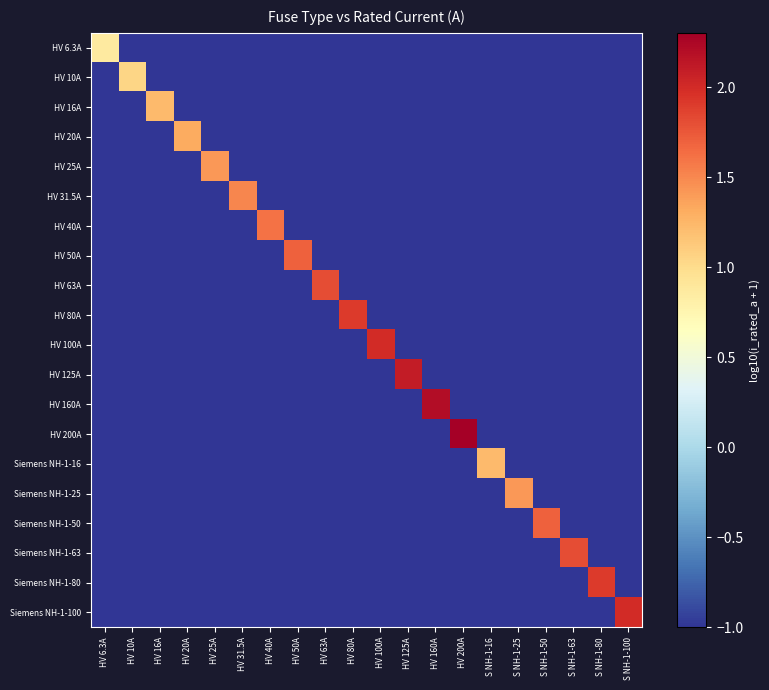

Reading right to left, what are all the values shown in this chart?

HV 6.3A: S NH-1-100=-1.0	S NH-1-80=-1.0	S NH-1-63=-1.0	S NH-1-50=-1.0	S NH-1-25=-1.0	S NH-1-16=-1.0	HV 200A=-1.0	HV 160A=-1.0	HV 125A=-1.0	HV 100A=-1.0	HV 80A=-1.0	HV 63A=-1.0	HV 50A=-1.0	HV 40A=-1.0	HV 31.5A=-1.0	HV 25A=-1.0	HV 20A=-1.0	HV 16A=-1.0	HV 10A=-1.0	HV 6.3A=0.9
HV 10A: S NH-1-100=-1.0	S NH-1-80=-1.0	S NH-1-63=-1.0	S NH-1-50=-1.0	S NH-1-25=-1.0	S NH-1-16=-1.0	HV 200A=-1.0	HV 160A=-1.0	HV 125A=-1.0	HV 100A=-1.0	HV 80A=-1.0	HV 63A=-1.0	HV 50A=-1.0	HV 40A=-1.0	HV 31.5A=-1.0	HV 25A=-1.0	HV 20A=-1.0	HV 16A=-1.0	HV 10A=1.0	HV 6.3A=-1.0
HV 16A: S NH-1-100=-1.0	S NH-1-80=-1.0	S NH-1-63=-1.0	S NH-1-50=-1.0	S NH-1-25=-1.0	S NH-1-16=-1.0	HV 200A=-1.0	HV 160A=-1.0	HV 125A=-1.0	HV 100A=-1.0	HV 80A=-1.0	HV 63A=-1.0	HV 50A=-1.0	HV 40A=-1.0	HV 31.5A=-1.0	HV 25A=-1.0	HV 20A=-1.0	HV 16A=1.2	HV 10A=-1.0	HV 6.3A=-1.0
HV 20A: S NH-1-100=-1.0	S NH-1-80=-1.0	S NH-1-63=-1.0	S NH-1-50=-1.0	S NH-1-25=-1.0	S NH-1-16=-1.0	HV 200A=-1.0	HV 160A=-1.0	HV 125A=-1.0	HV 100A=-1.0	HV 80A=-1.0	HV 63A=-1.0	HV 50A=-1.0	HV 40A=-1.0	HV 31.5A=-1.0	HV 25A=-1.0	HV 20A=1.3	HV 16A=-1.0	HV 10A=-1.0	HV 6.3A=-1.0
HV 25A: S NH-1-100=-1.0	S NH-1-80=-1.0	S NH-1-63=-1.0	S NH-1-50=-1.0	S NH-1-25=-1.0	S NH-1-16=-1.0	HV 200A=-1.0	HV 160A=-1.0	HV 125A=-1.0	HV 100A=-1.0	HV 80A=-1.0	HV 63A=-1.0	HV 50A=-1.0	HV 40A=-1.0	HV 31.5A=-1.0	HV 25A=1.4	HV 20A=-1.0	HV 16A=-1.0	HV 10A=-1.0	HV 6.3A=-1.0
HV 31.5A: S NH-1-100=-1.0	S NH-1-80=-1.0	S NH-1-63=-1.0	S NH-1-50=-1.0	S NH-1-25=-1.0	S NH-1-16=-1.0	HV 200A=-1.0	HV 160A=-1.0	HV 125A=-1.0	HV 100A=-1.0	HV 80A=-1.0	HV 63A=-1.0	HV 50A=-1.0	HV 40A=-1.0	HV 31.5A=1.5	HV 25A=-1.0	HV 20A=-1.0	HV 16A=-1.0	HV 10A=-1.0	HV 6.3A=-1.0
HV 40A: S NH-1-100=-1.0	S NH-1-80=-1.0	S NH-1-63=-1.0	S NH-1-50=-1.0	S NH-1-25=-1.0	S NH-1-16=-1.0	HV 200A=-1.0	HV 160A=-1.0	HV 125A=-1.0	HV 100A=-1.0	HV 80A=-1.0	HV 63A=-1.0	HV 50A=-1.0	HV 40A=1.6	HV 31.5A=-1.0	HV 25A=-1.0	HV 20A=-1.0	HV 16A=-1.0	HV 10A=-1.0	HV 6.3A=-1.0
HV 50A: S NH-1-100=-1.0	S NH-1-80=-1.0	S NH-1-63=-1.0	S NH-1-50=-1.0	S NH-1-25=-1.0	S NH-1-16=-1.0	HV 200A=-1.0	HV 160A=-1.0	HV 125A=-1.0	HV 100A=-1.0	HV 80A=-1.0	HV 63A=-1.0	HV 50A=1.7	HV 40A=-1.0	HV 31.5A=-1.0	HV 25A=-1.0	HV 20A=-1.0	HV 16A=-1.0	HV 10A=-1.0	HV 6.3A=-1.0
HV 63A: S NH-1-100=-1.0	S NH-1-80=-1.0	S NH-1-63=-1.0	S NH-1-50=-1.0	S NH-1-25=-1.0	S NH-1-16=-1.0	HV 200A=-1.0	HV 160A=-1.0	HV 125A=-1.0	HV 100A=-1.0	HV 80A=-1.0	HV 63A=1.8	HV 50A=-1.0	HV 40A=-1.0	HV 31.5A=-1.0	HV 25A=-1.0	HV 20A=-1.0	HV 16A=-1.0	HV 10A=-1.0	HV 6.3A=-1.0
HV 80A: S NH-1-100=-1.0	S NH-1-80=-1.0	S NH-1-63=-1.0	S NH-1-50=-1.0	S NH-1-25=-1.0	S NH-1-16=-1.0	HV 200A=-1.0	HV 160A=-1.0	HV 125A=-1.0	HV 100A=-1.0	HV 80A=1.9	HV 63A=-1.0	HV 50A=-1.0	HV 40A=-1.0	HV 31.5A=-1.0	HV 25A=-1.0	HV 20A=-1.0	HV 16A=-1.0	HV 10A=-1.0	HV 6.3A=-1.0
HV 100A: S NH-1-100=-1.0	S NH-1-80=-1.0	S NH-1-63=-1.0	S NH-1-50=-1.0	S NH-1-25=-1.0	S NH-1-16=-1.0	HV 200A=-1.0	HV 160A=-1.0	HV 125A=-1.0	HV 100A=2.0	HV 80A=-1.0	HV 63A=-1.0	HV 50A=-1.0	HV 40A=-1.0	HV 31.5A=-1.0	HV 25A=-1.0	HV 20A=-1.0	HV 16A=-1.0	HV 10A=-1.0	HV 6.3A=-1.0
HV 125A: S NH-1-100=-1.0	S NH-1-80=-1.0	S NH-1-63=-1.0	S NH-1-50=-1.0	S NH-1-25=-1.0	S NH-1-16=-1.0	HV 200A=-1.0	HV 160A=-1.0	HV 125A=2.1	HV 100A=-1.0	HV 80A=-1.0	HV 63A=-1.0	HV 50A=-1.0	HV 40A=-1.0	HV 31.5A=-1.0	HV 25A=-1.0	HV 20A=-1.0	HV 16A=-1.0	HV 10A=-1.0	HV 6.3A=-1.0
HV 160A: S NH-1-100=-1.0	S NH-1-80=-1.0	S NH-1-63=-1.0	S NH-1-50=-1.0	S NH-1-25=-1.0	S NH-1-16=-1.0	HV 200A=-1.0	HV 160A=2.2	HV 125A=-1.0	HV 100A=-1.0	HV 80A=-1.0	HV 63A=-1.0	HV 50A=-1.0	HV 40A=-1.0	HV 31.5A=-1.0	HV 25A=-1.0	HV 20A=-1.0	HV 16A=-1.0	HV 10A=-1.0	HV 6.3A=-1.0
HV 200A: S NH-1-100=-1.0	S NH-1-80=-1.0	S NH-1-63=-1.0	S NH-1-50=-1.0	S NH-1-25=-1.0	S NH-1-16=-1.0	HV 200A=2.3	HV 160A=-1.0	HV 125A=-1.0	HV 100A=-1.0	HV 80A=-1.0	HV 63A=-1.0	HV 50A=-1.0	HV 40A=-1.0	HV 31.5A=-1.0	HV 25A=-1.0	HV 20A=-1.0	HV 16A=-1.0	HV 10A=-1.0	HV 6.3A=-1.0
Siemens NH-1-16: S NH-1-100=-1.0	S NH-1-80=-1.0	S NH-1-63=-1.0	S NH-1-50=-1.0	S NH-1-25=-1.0	S NH-1-16=1.2	HV 200A=-1.0	HV 160A=-1.0	HV 125A=-1.0	HV 100A=-1.0	HV 80A=-1.0	HV 63A=-1.0	HV 50A=-1.0	HV 40A=-1.0	HV 31.5A=-1.0	HV 25A=-1.0	HV 20A=-1.0	HV 16A=-1.0	HV 10A=-1.0	HV 6.3A=-1.0
Siemens NH-1-25: S NH-1-100=-1.0	S NH-1-80=-1.0	S NH-1-63=-1.0	S NH-1-50=-1.0	S NH-1-25=1.4	S NH-1-16=-1.0	HV 200A=-1.0	HV 160A=-1.0	HV 125A=-1.0	HV 100A=-1.0	HV 80A=-1.0	HV 63A=-1.0	HV 50A=-1.0	HV 40A=-1.0	HV 31.5A=-1.0	HV 25A=-1.0	HV 20A=-1.0	HV 16A=-1.0	HV 10A=-1.0	HV 6.3A=-1.0
Siemens NH-1-50: S NH-1-100=-1.0	S NH-1-80=-1.0	S NH-1-63=-1.0	S NH-1-50=1.7	S NH-1-25=-1.0	S NH-1-16=-1.0	HV 200A=-1.0	HV 160A=-1.0	HV 125A=-1.0	HV 100A=-1.0	HV 80A=-1.0	HV 63A=-1.0	HV 50A=-1.0	HV 40A=-1.0	HV 31.5A=-1.0	HV 25A=-1.0	HV 20A=-1.0	HV 16A=-1.0	HV 10A=-1.0	HV 6.3A=-1.0
Siemens NH-1-63: S NH-1-100=-1.0	S NH-1-80=-1.0	S NH-1-63=1.8	S NH-1-50=-1.0	S NH-1-25=-1.0	S NH-1-16=-1.0	HV 200A=-1.0	HV 160A=-1.0	HV 125A=-1.0	HV 100A=-1.0	HV 80A=-1.0	HV 63A=-1.0	HV 50A=-1.0	HV 40A=-1.0	HV 31.5A=-1.0	HV 25A=-1.0	HV 20A=-1.0	HV 16A=-1.0	HV 10A=-1.0	HV 6.3A=-1.0
Siemens NH-1-80: S NH-1-100=-1.0	S NH-1-80=1.9	S NH-1-63=-1.0	S NH-1-50=-1.0	S NH-1-25=-1.0	S NH-1-16=-1.0	HV 200A=-1.0	HV 160A=-1.0	HV 125A=-1.0	HV 100A=-1.0	HV 80A=-1.0	HV 63A=-1.0	HV 50A=-1.0	HV 40A=-1.0	HV 31.5A=-1.0	HV 25A=-1.0	HV 20A=-1.0	HV 16A=-1.0	HV 10A=-1.0	HV 6.3A=-1.0
Siemens NH-1-100: S NH-1-100=2.0	S NH-1-80=-1.0	S NH-1-63=-1.0	S NH-1-50=-1.0	S NH-1-25=-1.0	S NH-1-16=-1.0	HV 200A=-1.0	HV 160A=-1.0	HV 125A=-1.0	HV 100A=-1.0	HV 80A=-1.0	HV 63A=-1.0	HV 50A=-1.0	HV 40A=-1.0	HV 31.5A=-1.0	HV 25A=-1.0	HV 20A=-1.0	HV 16A=-1.0	HV 10A=-1.0	HV 6.3A=-1.0